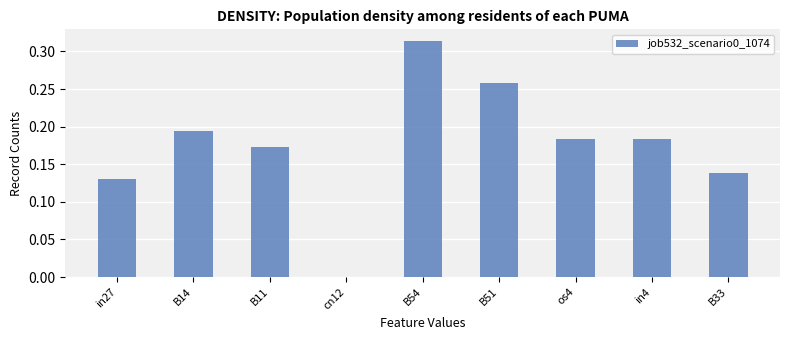

True or false: the data shows 0.3 at B14.

False